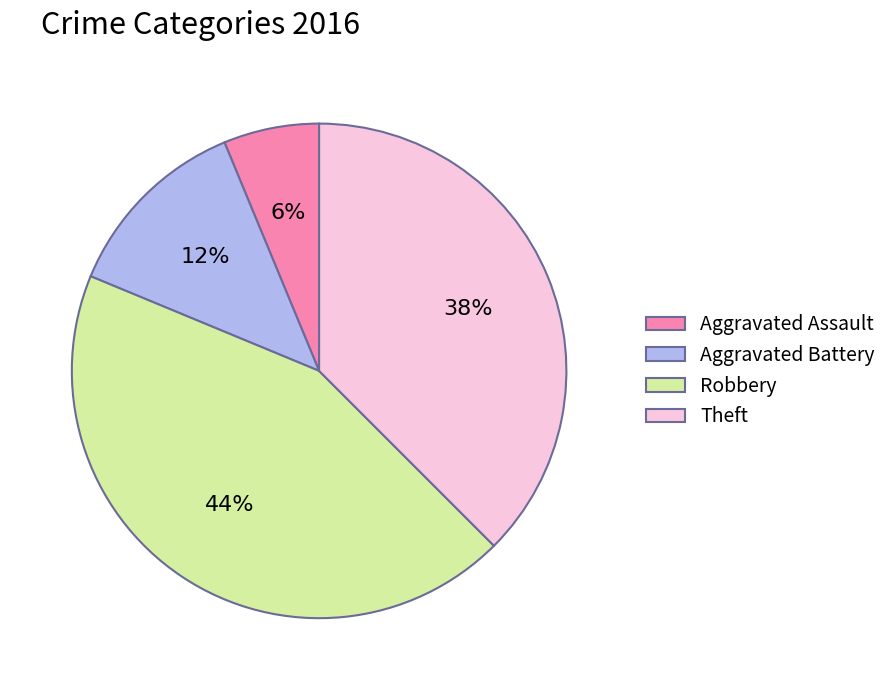

Which slice is the smallest?

Aggravated Assault